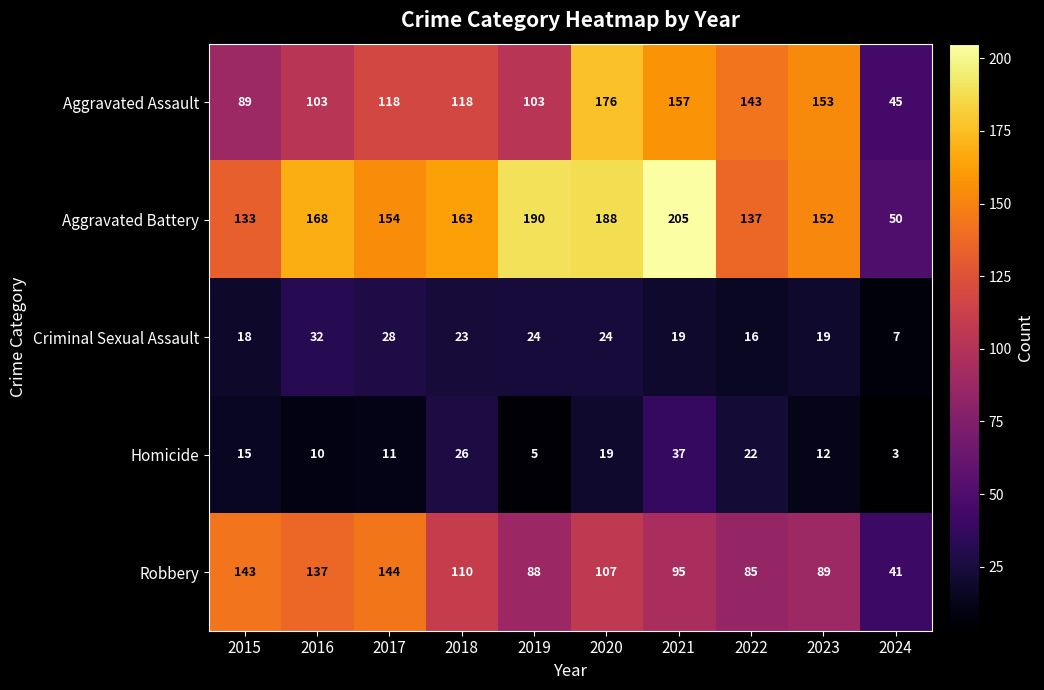

Where does the Robbery series first go above 107?

2015